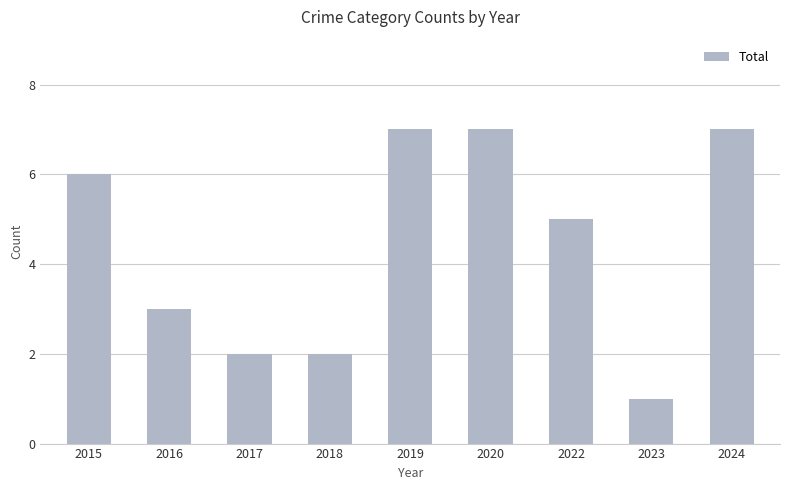

What is the minimum value shown in the chart?

1